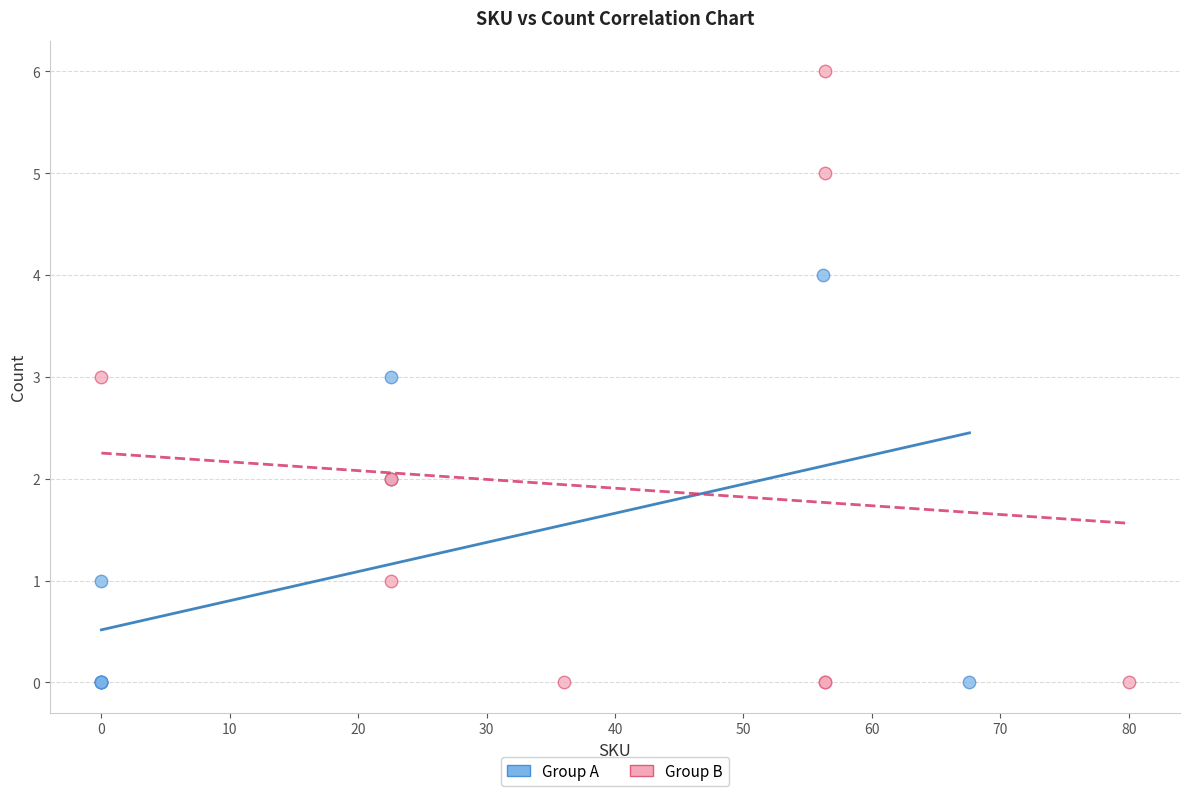

Which series has the largest Y range (max minus min)?

Group B